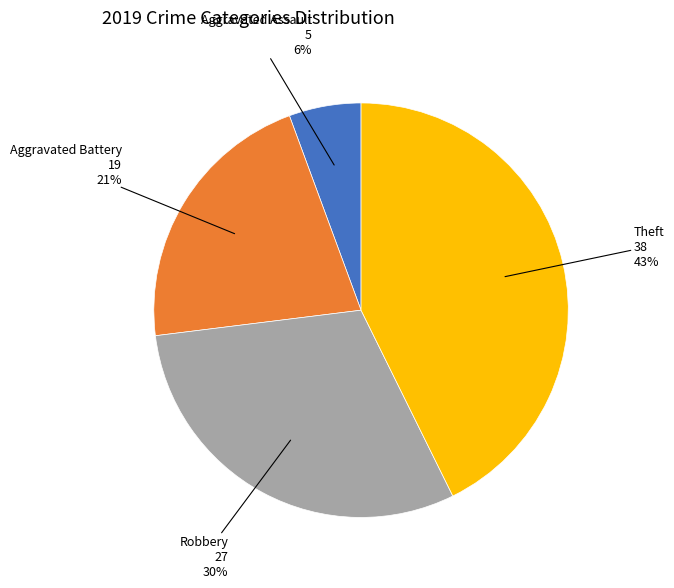

To the nearest percent, what is the average slice percentage?

25%